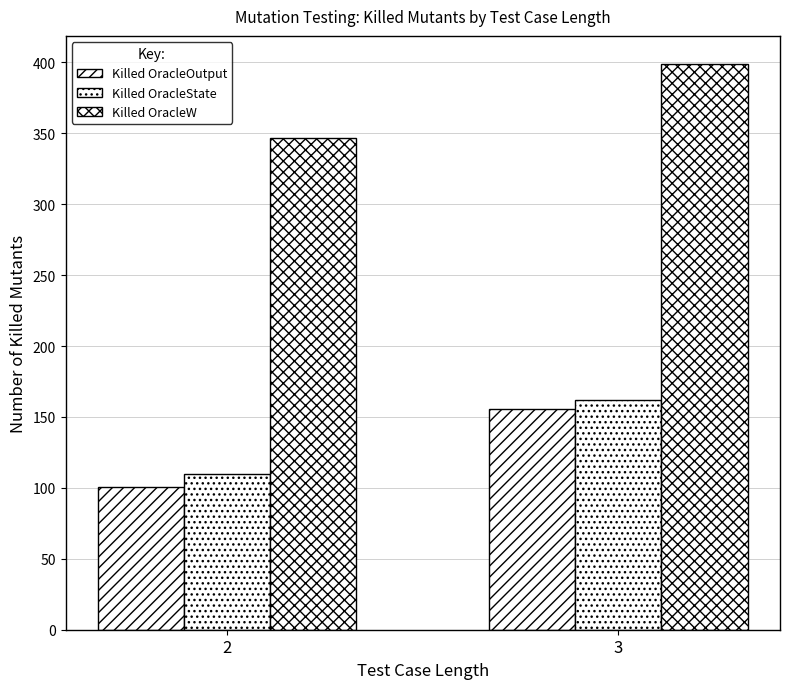

How many distinct data groups are displayed?

3